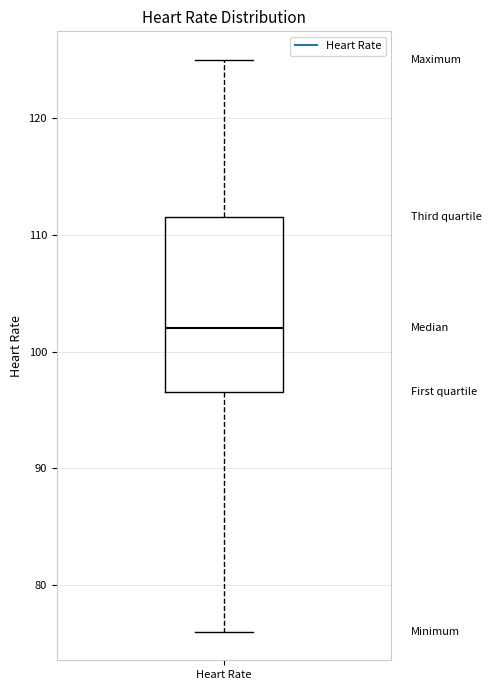

Read this box plot against the y-axis: the position of the median line, the range covered by the box, and the ends of both whiskers. The values are not printed on the chart, so give them approximately, as read against the axis.

median 102, box 97 to 112, whiskers 76 to 125